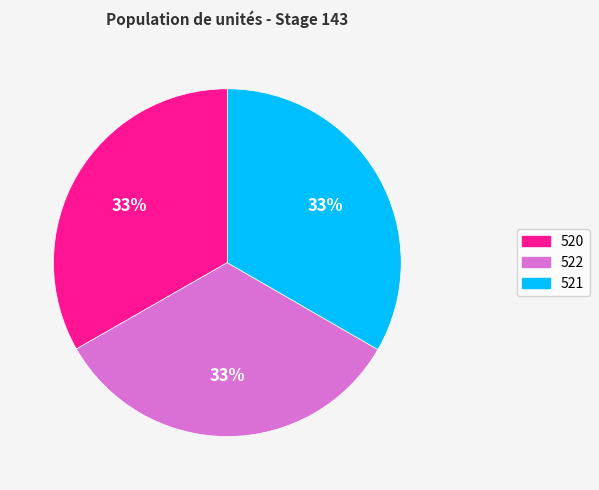

True or false: 522 accounts for 47% of the total.

False